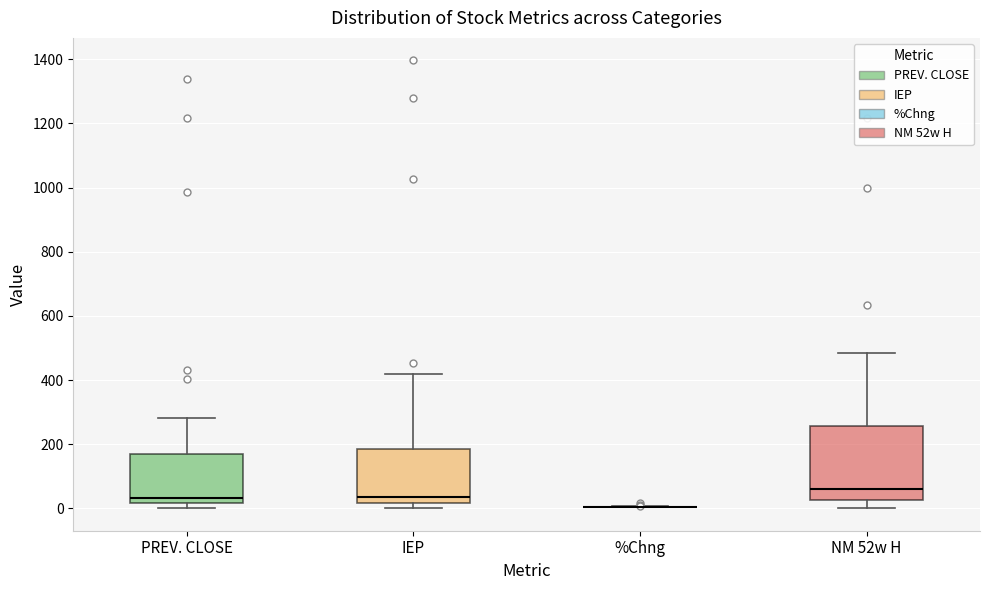

Where is the lower edge of the box for NM 52w H on the y-axis? The values are not printed on the chart, so give them approximately, as read against the axis.

20